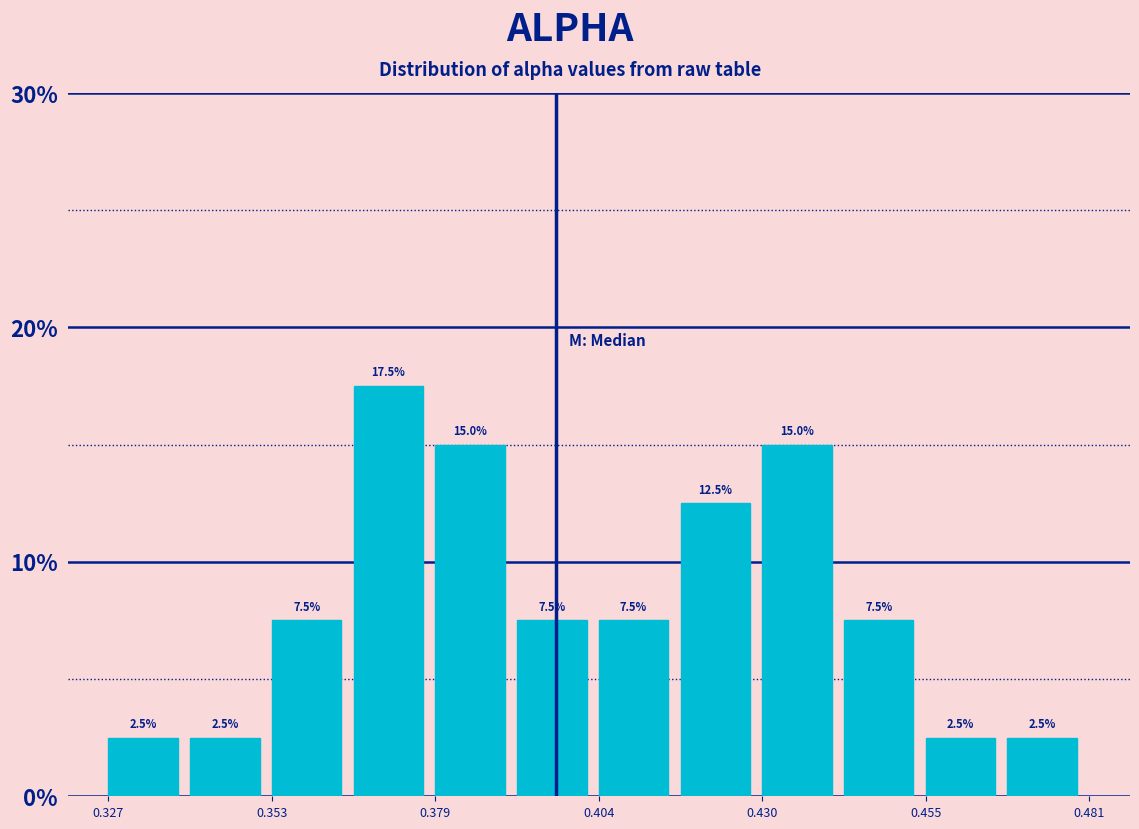

Around what value on the x-axis is the tallest bar? Give the approximate position of its centre, as read against the axis.

0.370